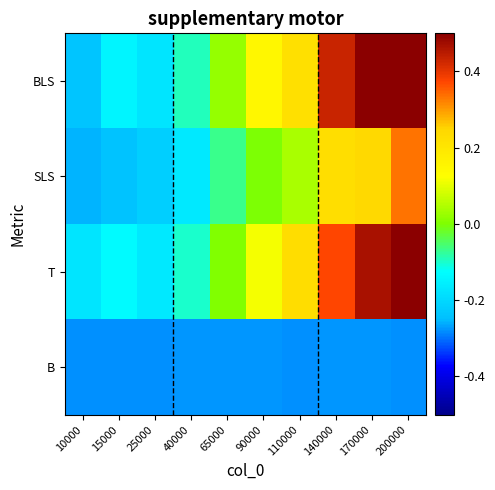

At how many categories does at least one series exceed 0?

6